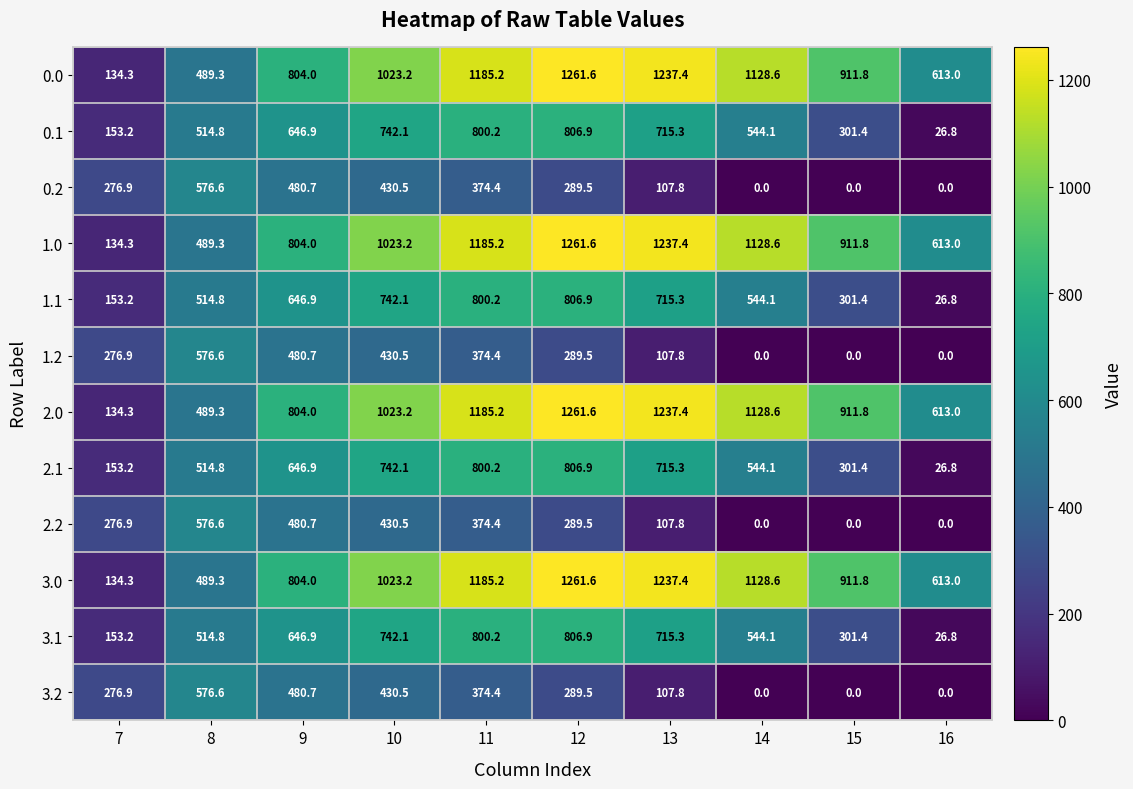

Is the value of 3.2 at 14 greater than the value of 2.0 at 13?

No